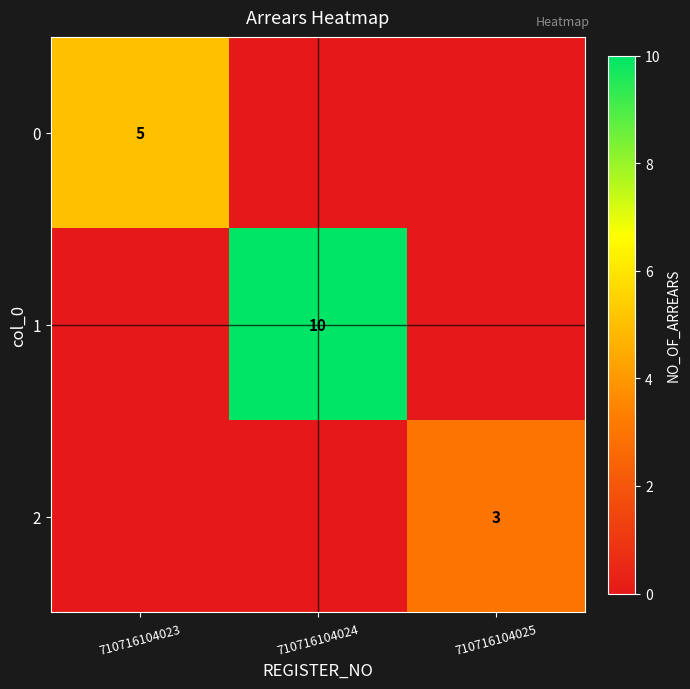

The 0 series shows 5 at 710716104023. True or false?

True